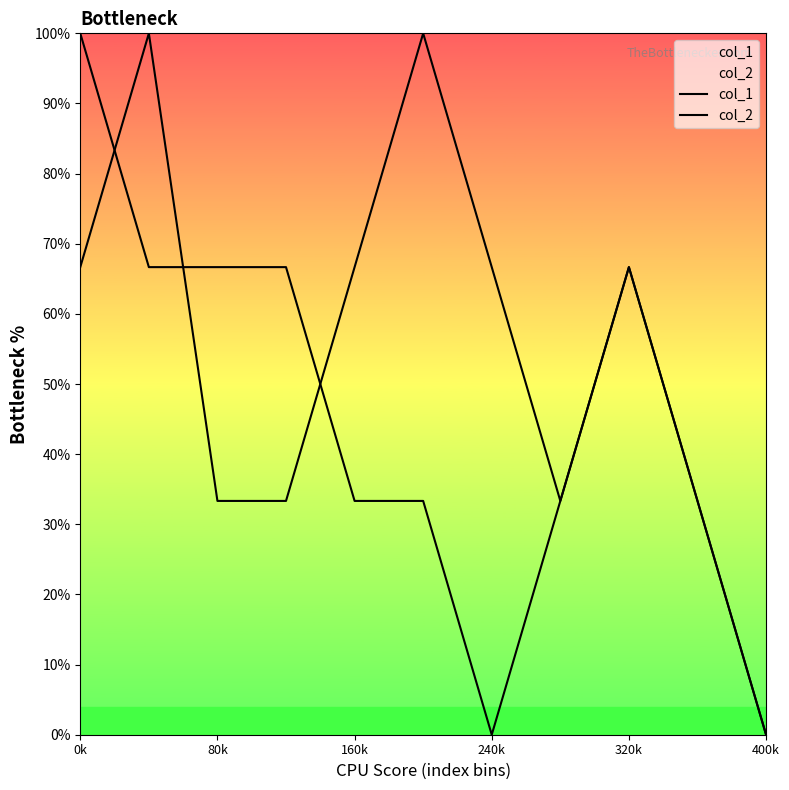

Which series changed the most between 7 and 9?

col_1